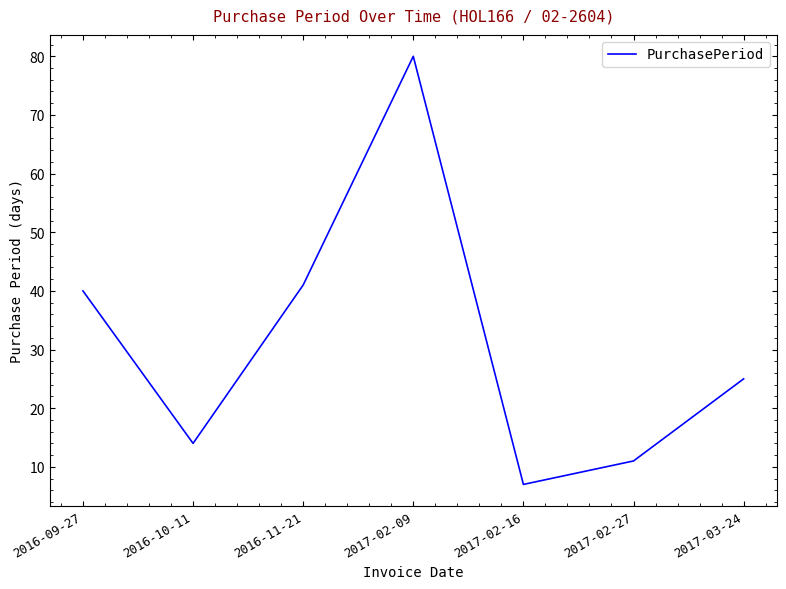

What position from the left is 2017-02-16?

5